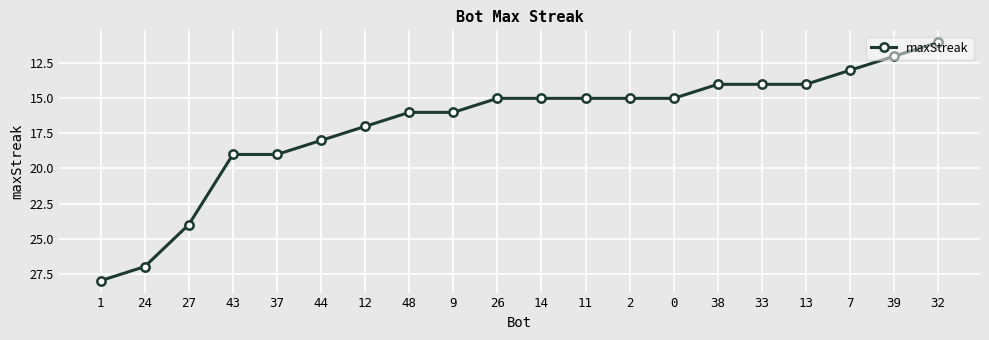

Approximately how many times larger is the value at 24 compared to 9?

1.7